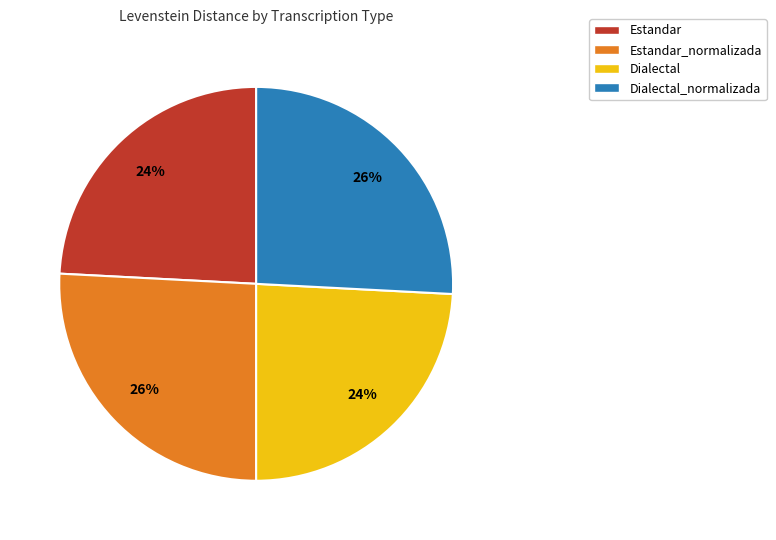

Is there a majority slice in this chart?

No